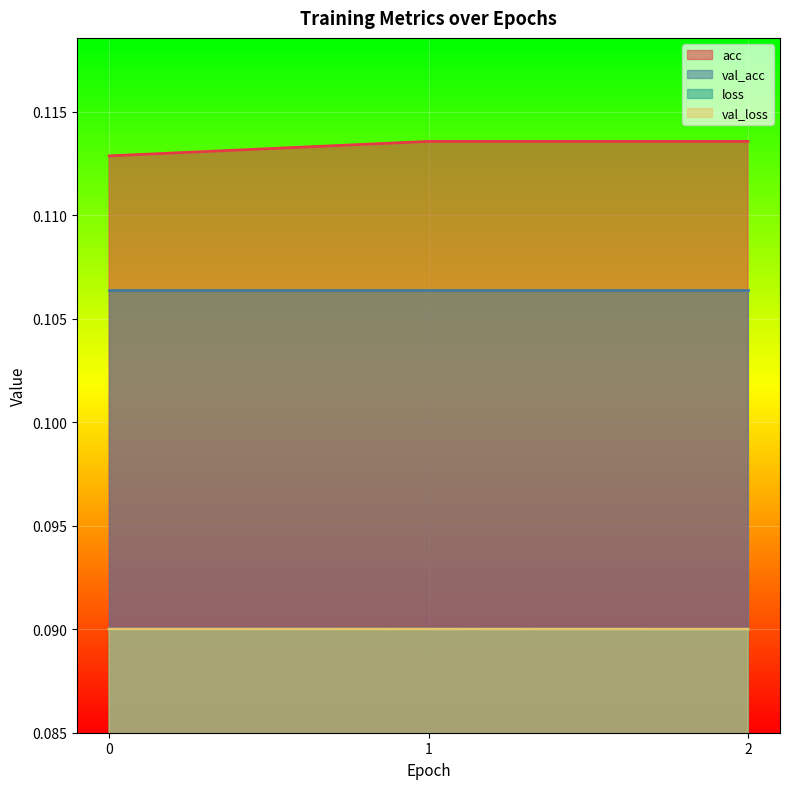

True or false: acc has a value of 0.0 at 1.

False